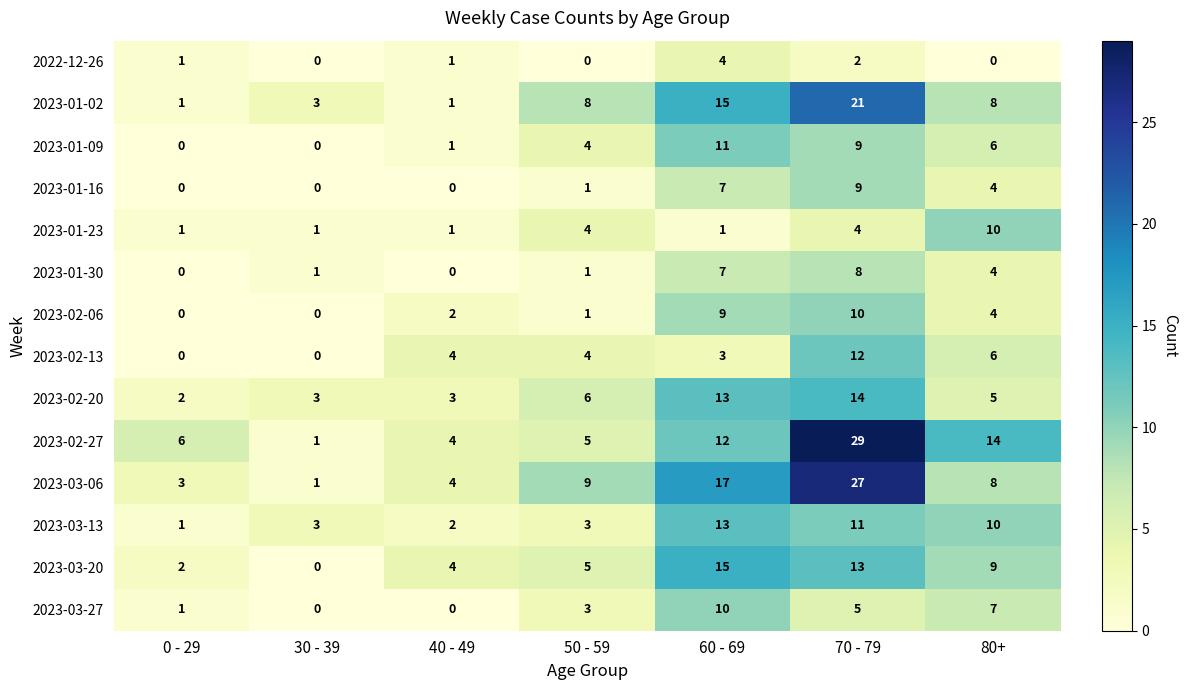

What is the difference between the second highest and second lowest values in the 2023-03-20 series?

11